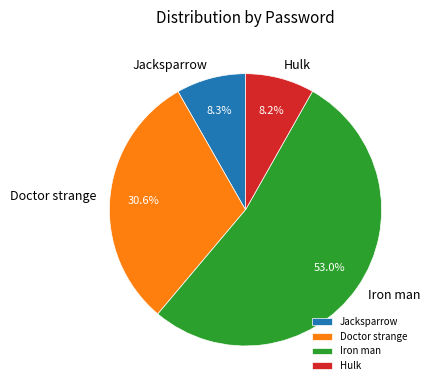

To the nearest percent, what percentage of the pie is Doctor strange?

31%